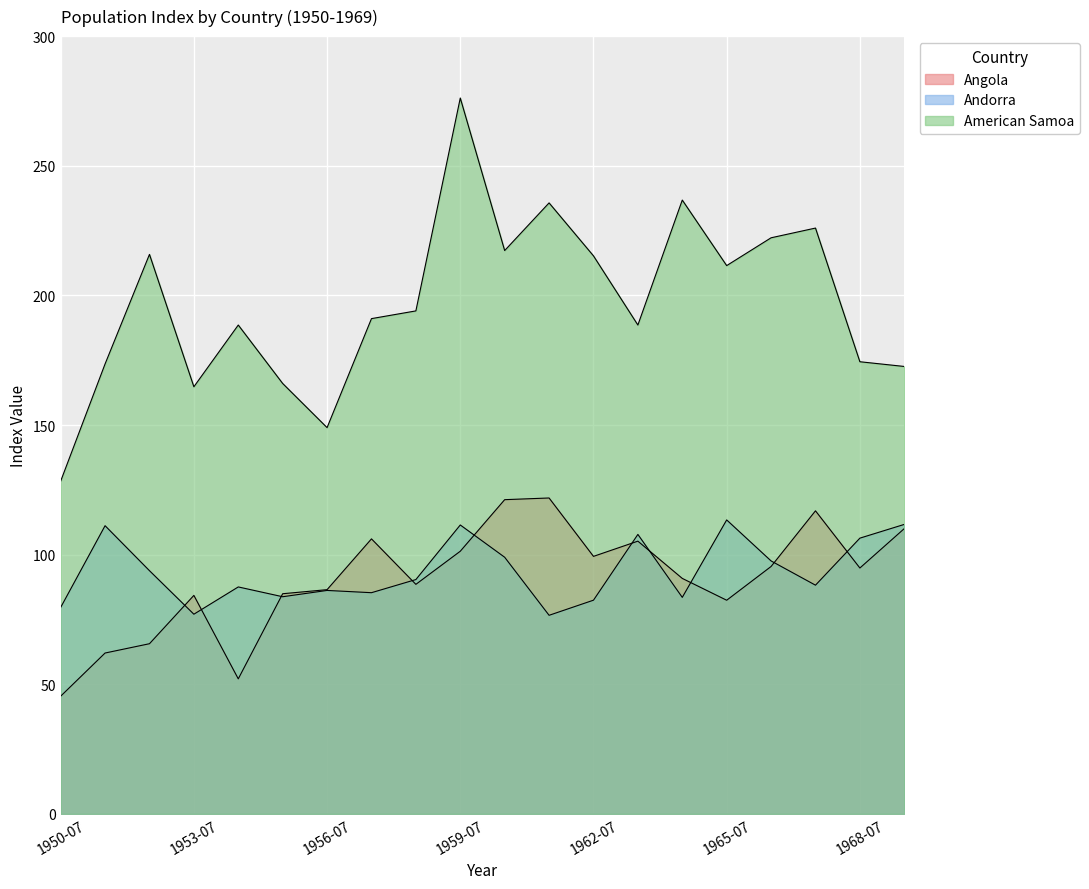

Rank the series at 1968-07 from highest to lowest value.

American Samoa, Andorra, Angola